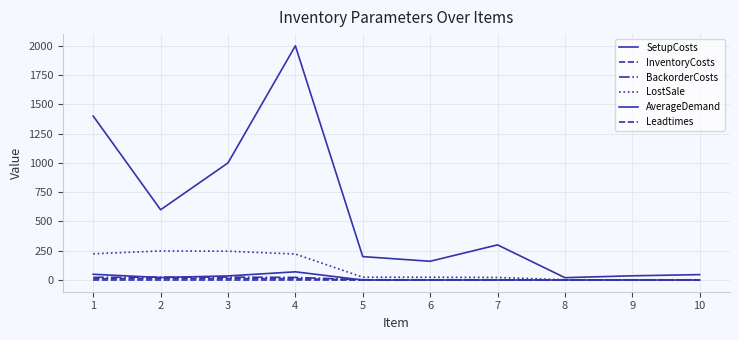

True or false: InventoryCosts and LostSale cross at least once.

False